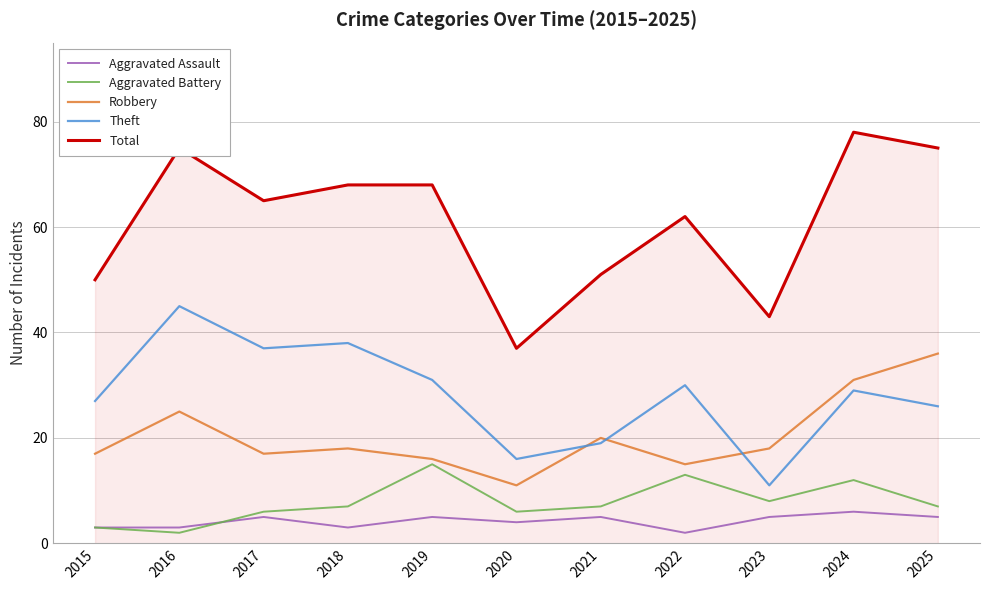

Is the value of Theft at 2022 greater than the value of Aggravated Assault at 2021?

Yes